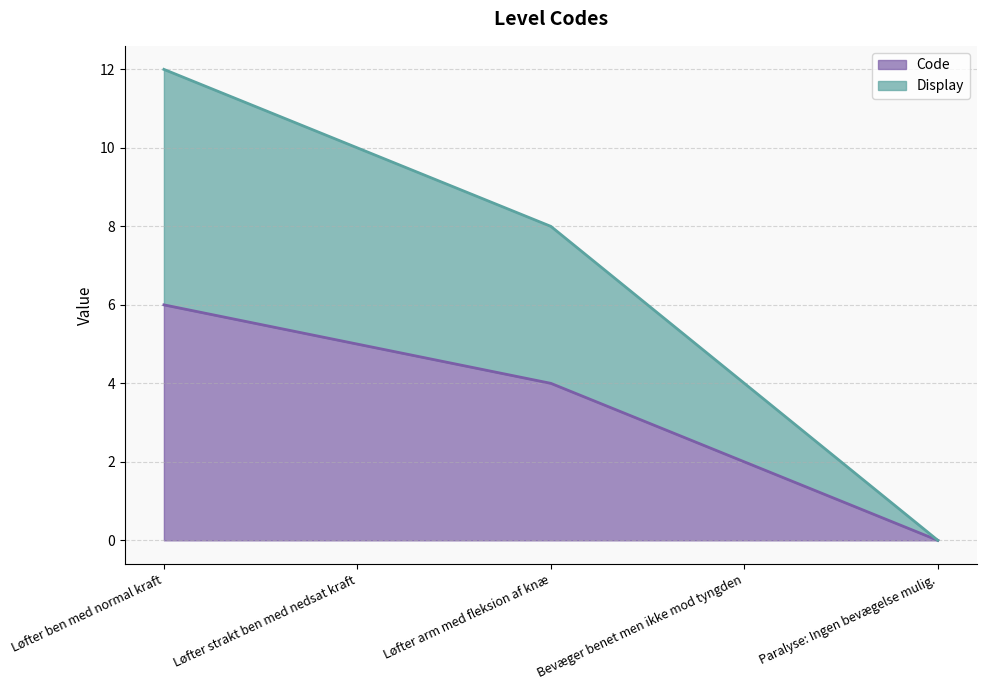

What is the difference between the highest and lowest values at Løfter arm med fleksion af knæ?

4